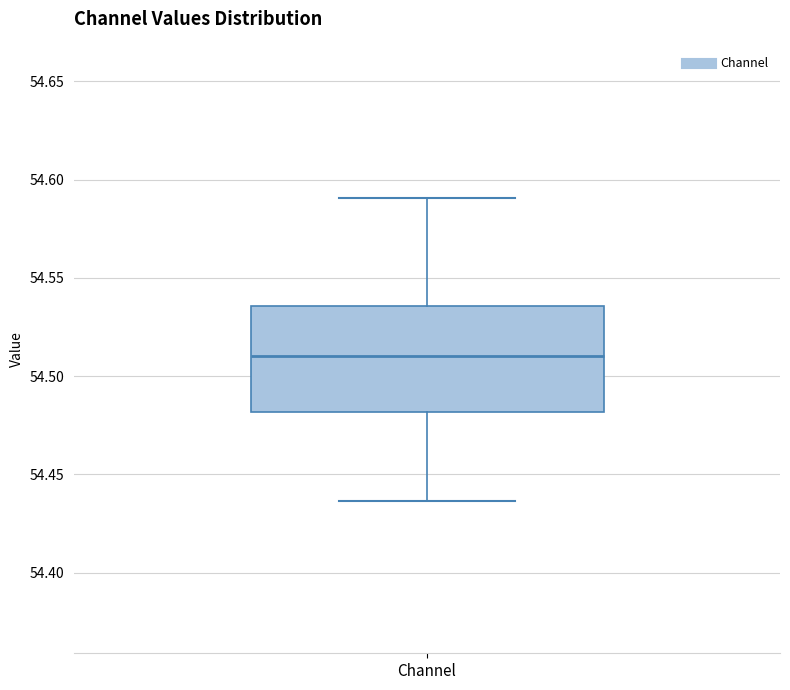

Transcribe this box plot: give where the median line is, the range the box spans, and where the two whiskers end, as read against the y-axis. The values are not printed on the chart, so give them approximately, as read against the axis.

median 54.510, box 54.480 to 54.535, whiskers 54.435 to 54.590